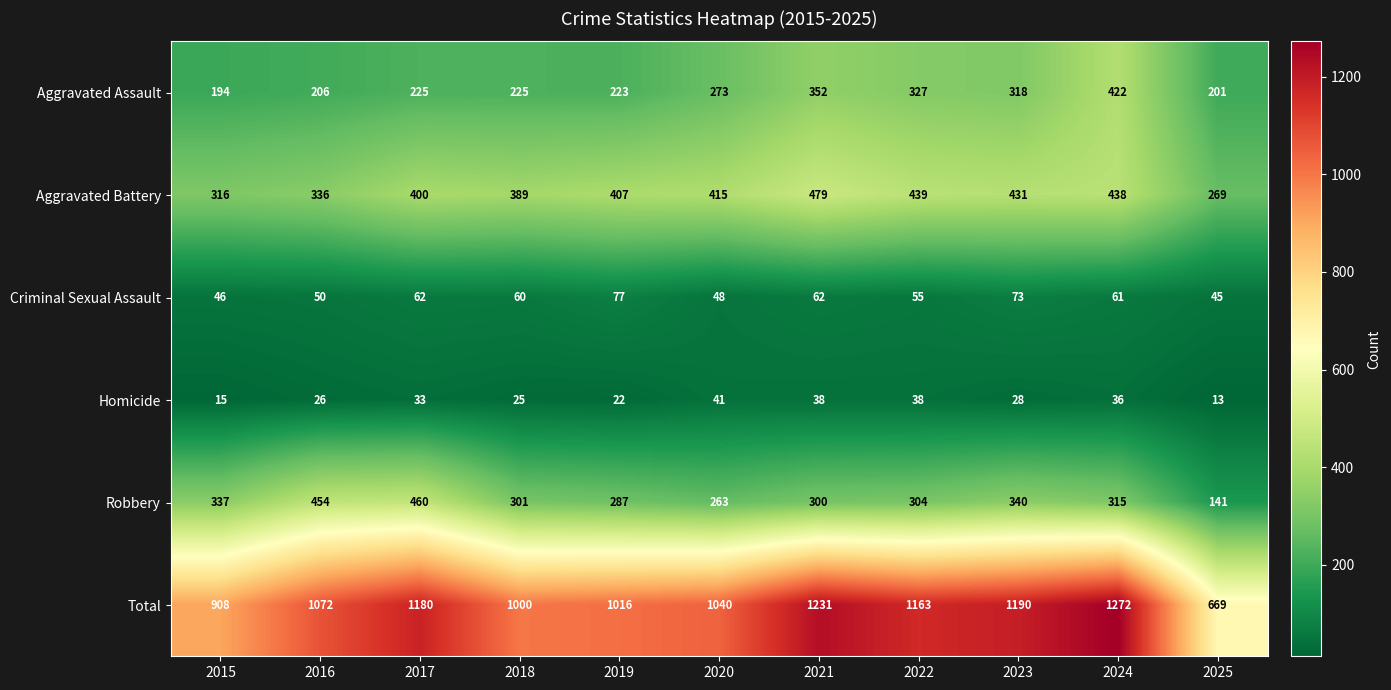

What is the minimum value for Total?

669